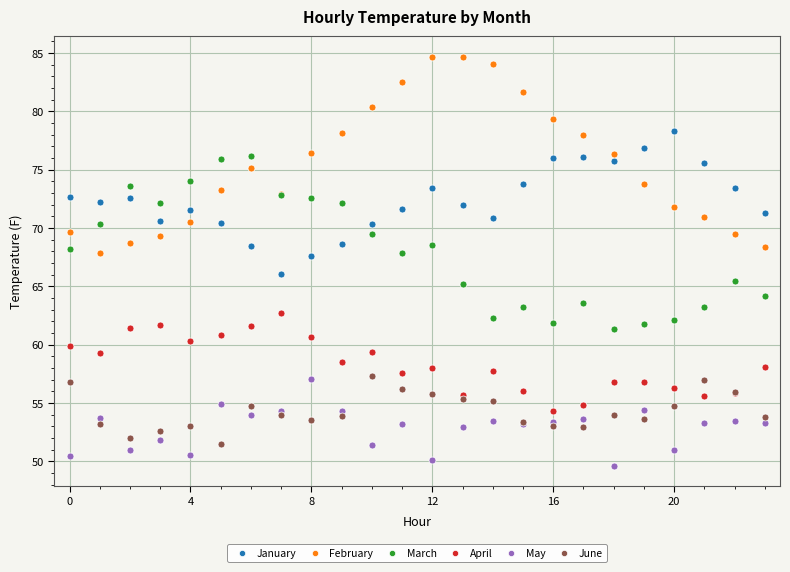

Which series reaches the maximum Y coordinate?

February